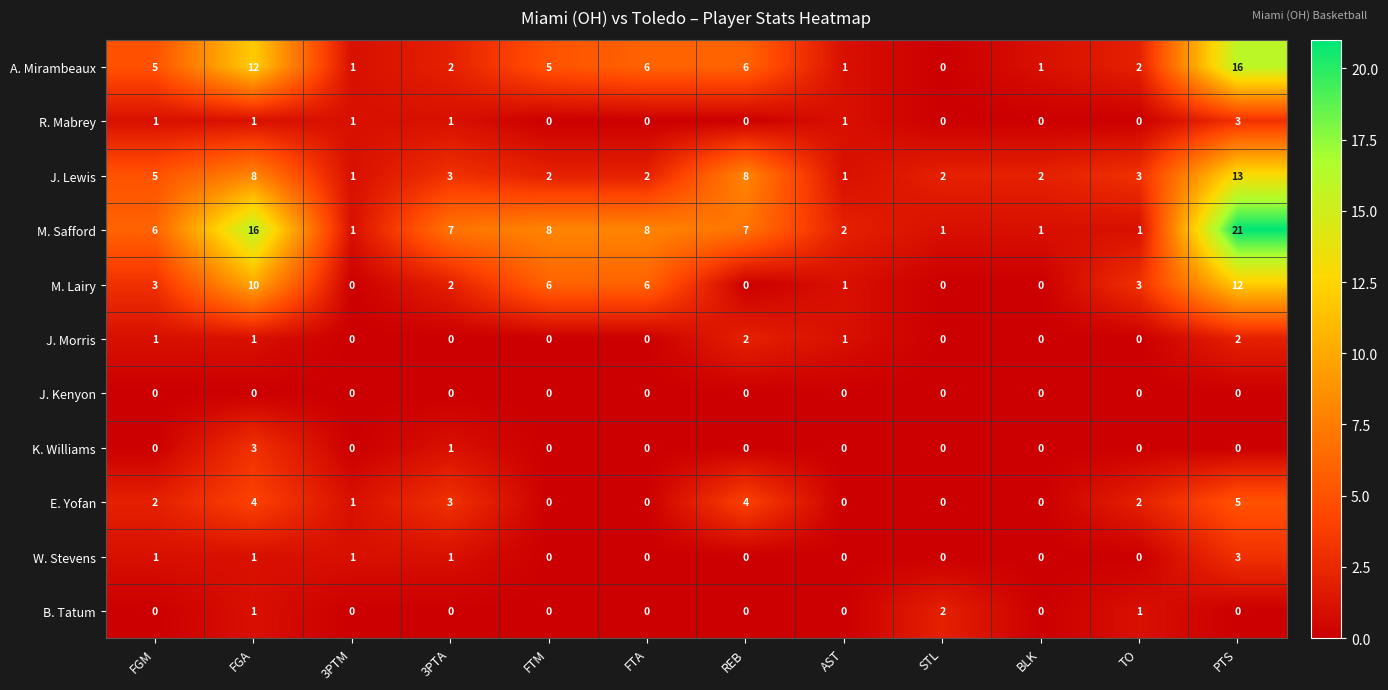

What is the maximum value shown in the chart?

21